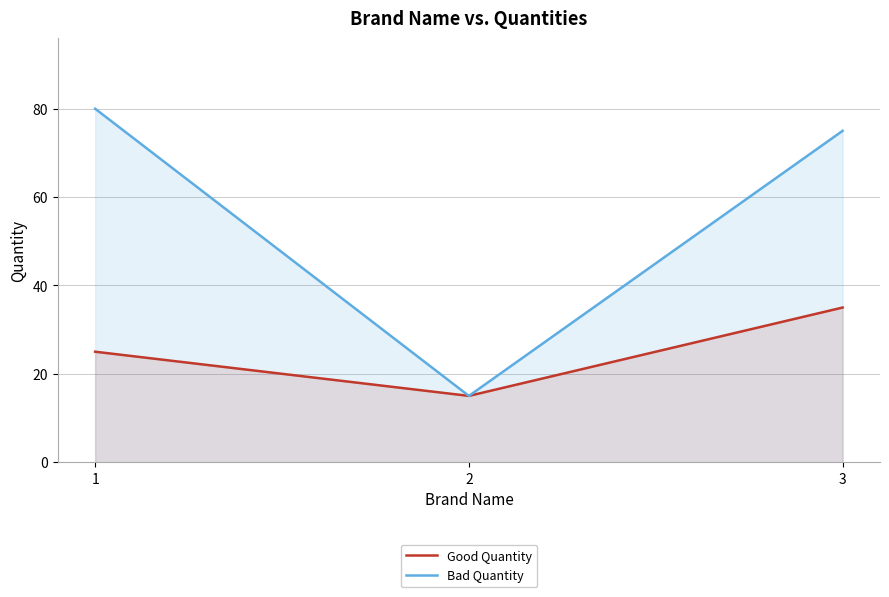

Reading left to right, list all the values displayed in this chart.

Good Quantity: 1=25	2=15	3=35
Bad Quantity: 1=80	2=15	3=75